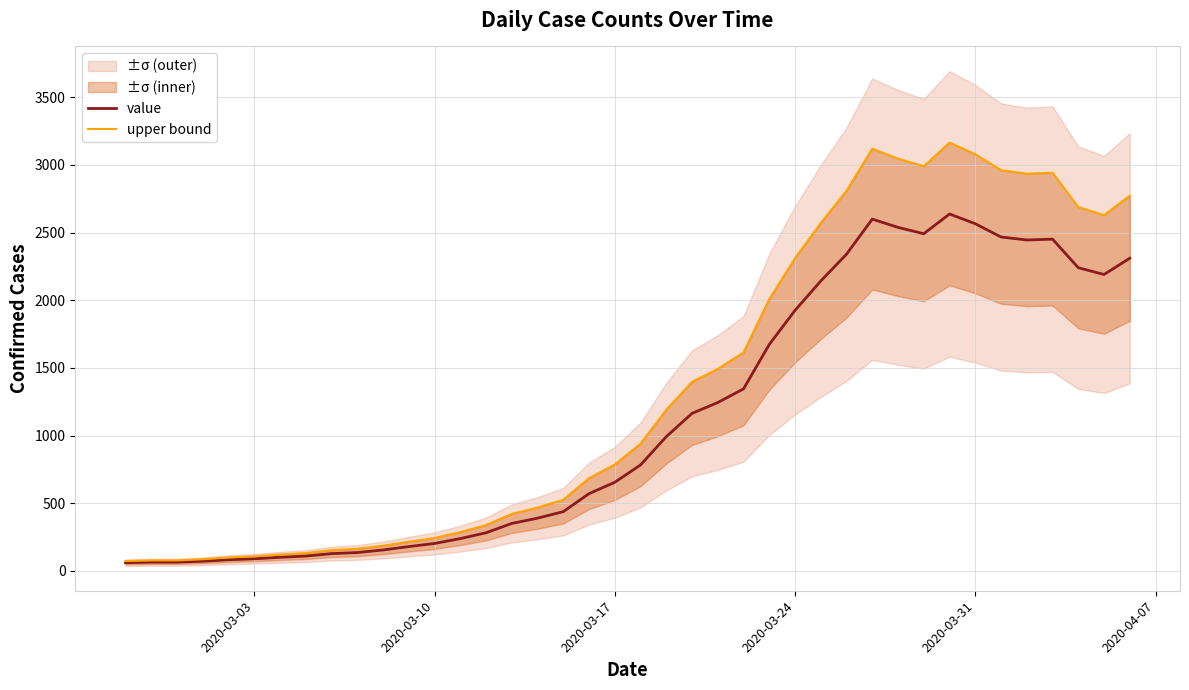

What is the highest value of the value series?

2637